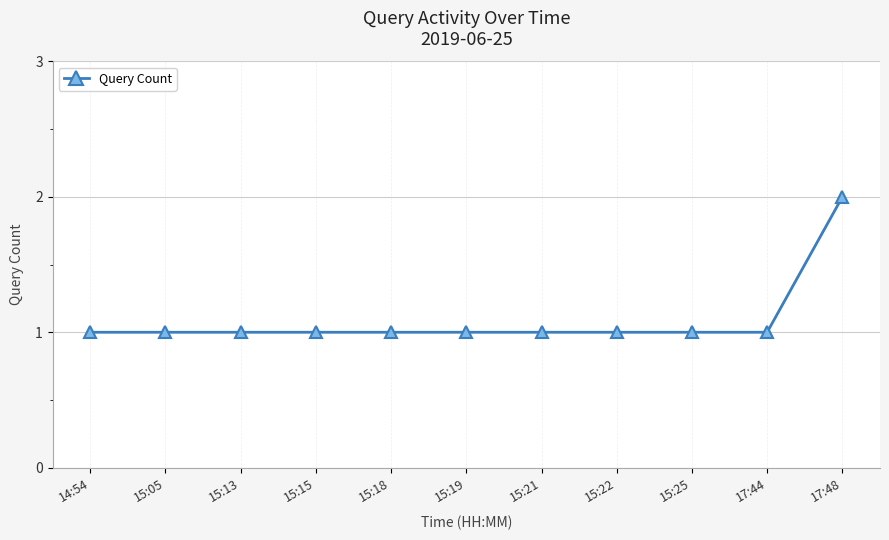

Which label corresponds to the largest value in the chart?

17:48